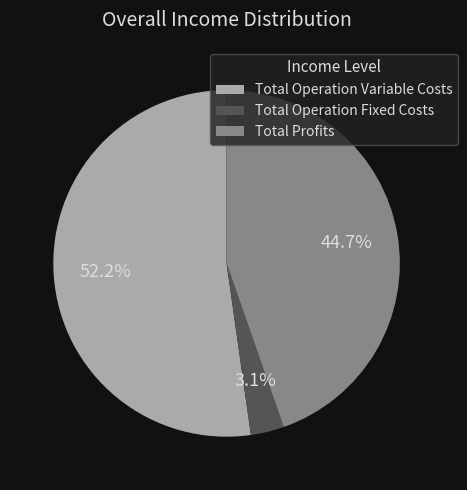

Do Total Operation Fixed Costs and Total Operation Variable Costs together represent more than half of the pie?

Yes